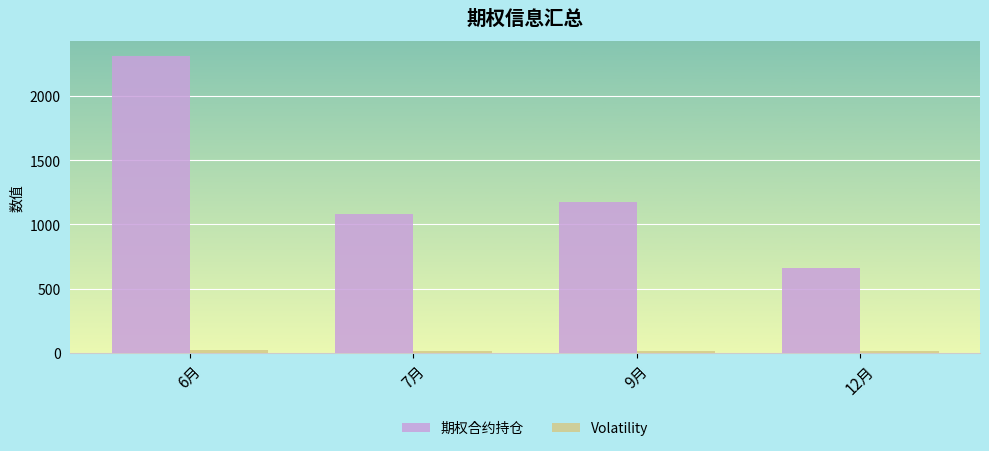

Which series changed the most between 6月 and 9月?

期权合约持仓